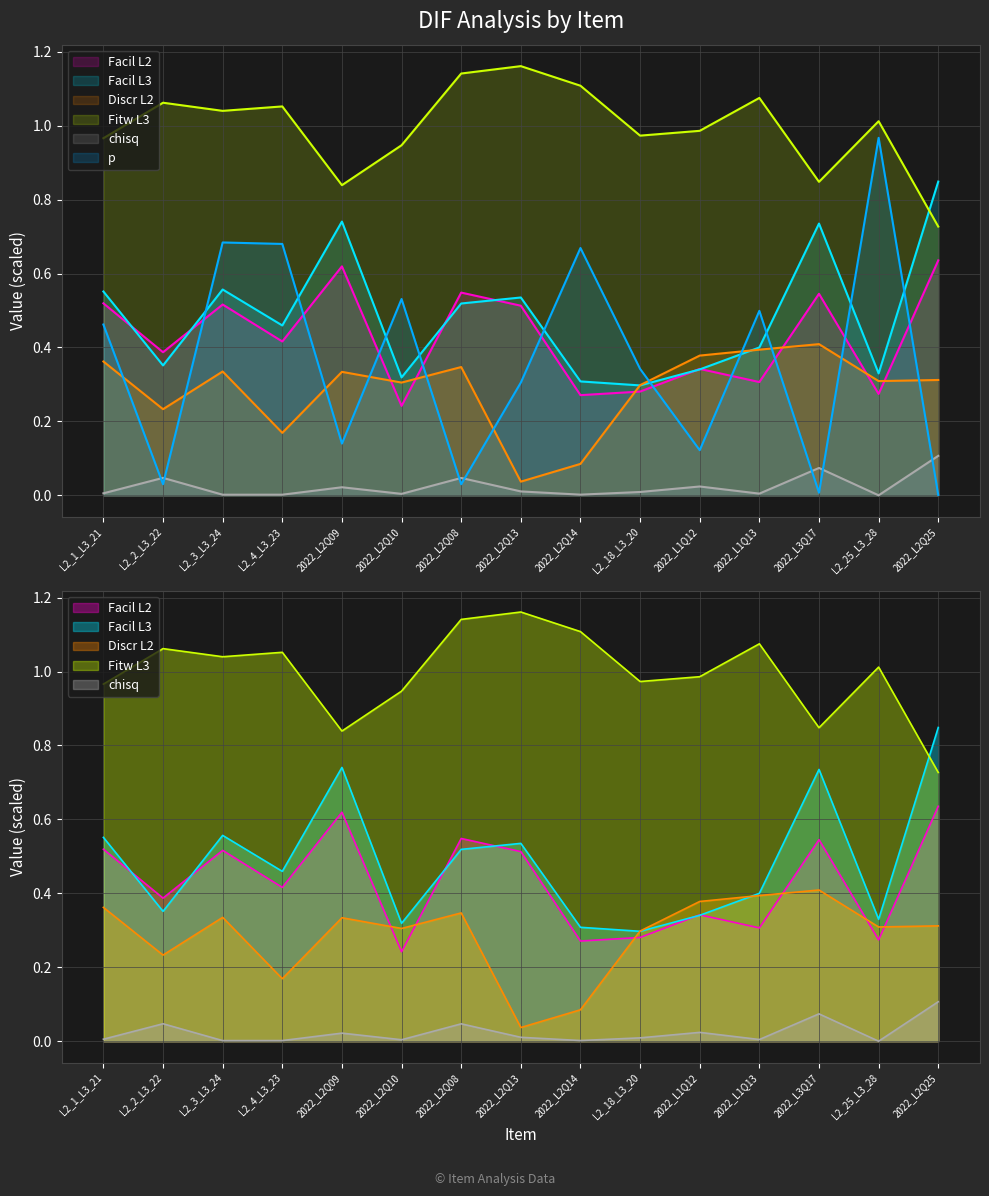

True or false: p and chisq intersect in this chart.

True